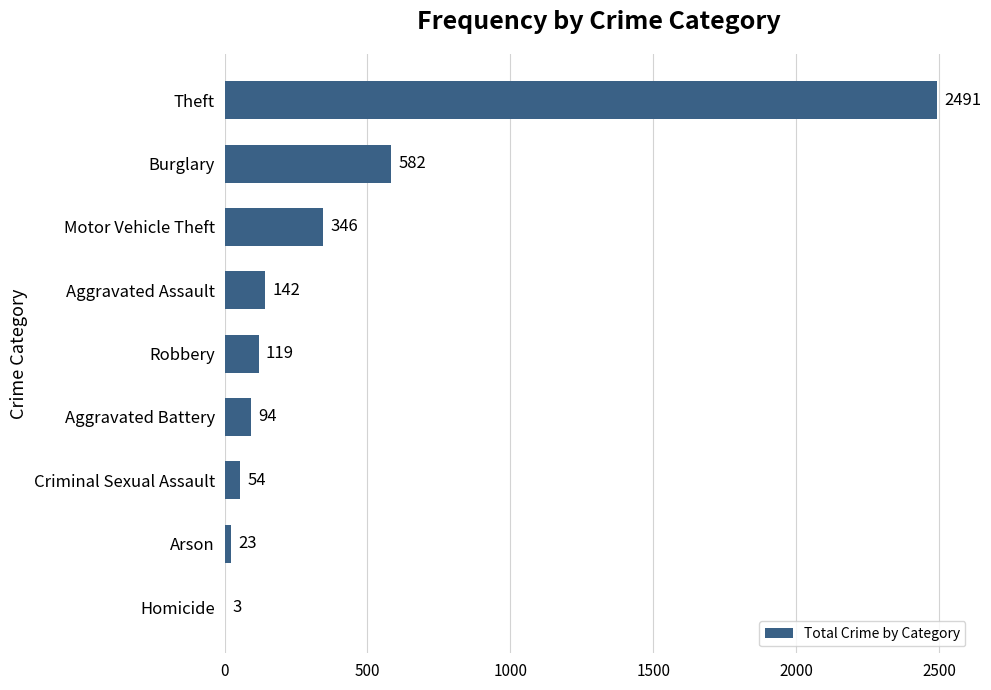

True or false: the data shows 119 at Robbery.

True